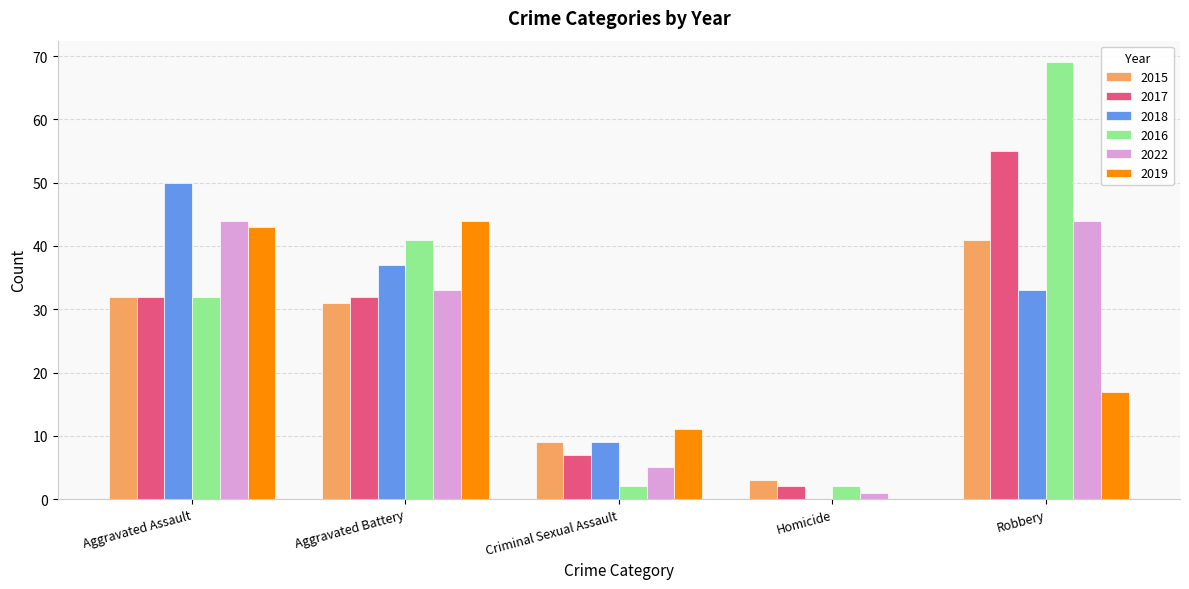

What is the sum of the 2022 values at Aggravated Battery and Robbery?

77